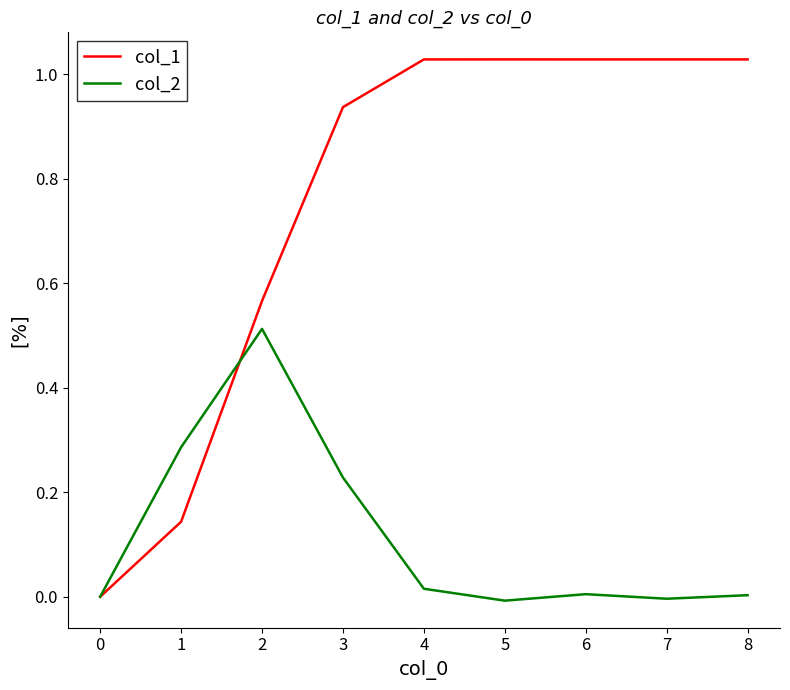

Is the value of col_2 at 8 greater than the value of col_1 at 8?

No